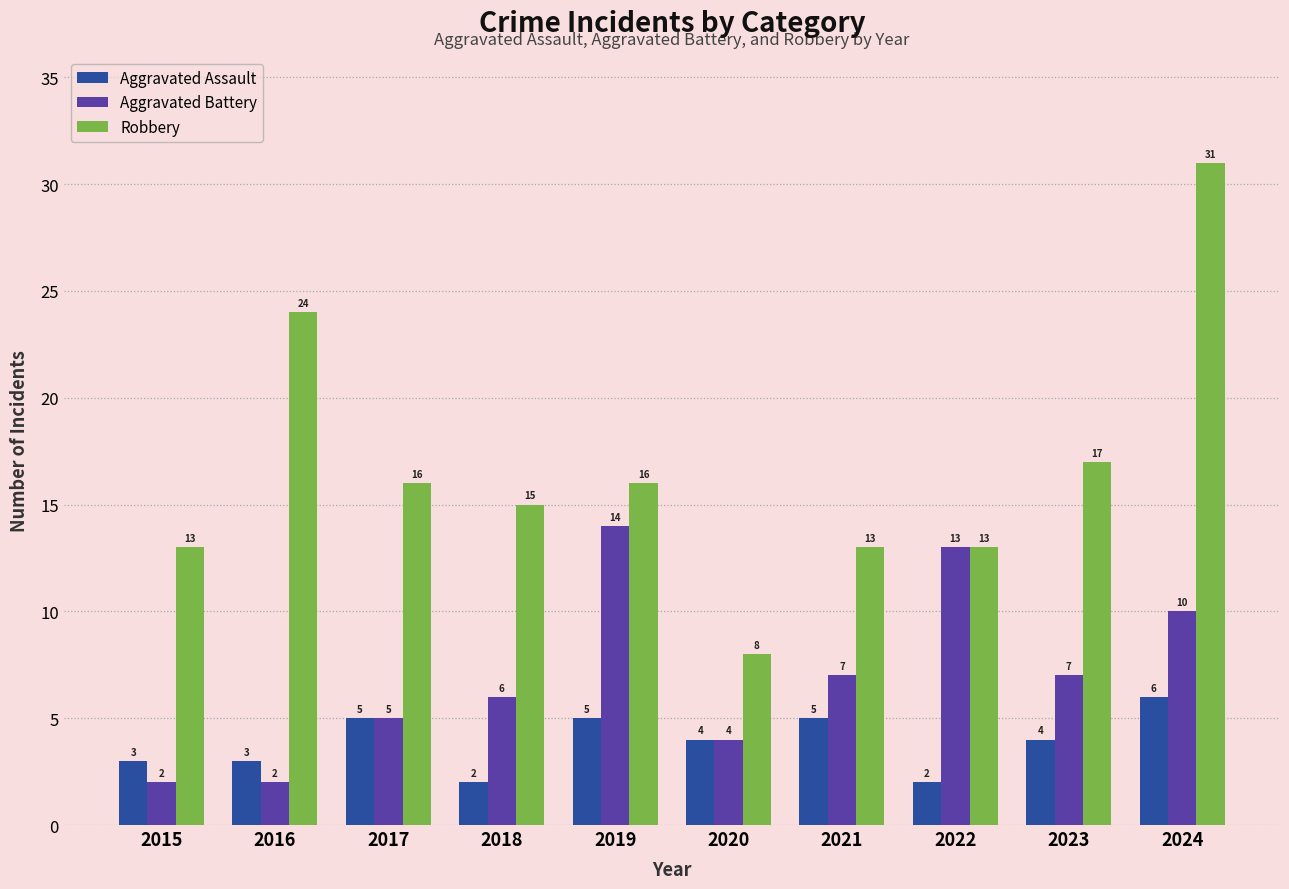

Is it true that Robbery equals 14 at 2016?

False